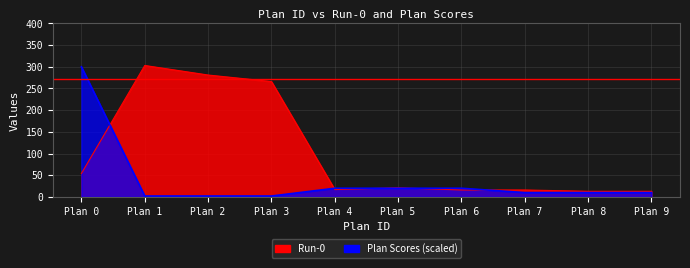

True or false: Run-0 and Plan Scores intersect in this chart.

True